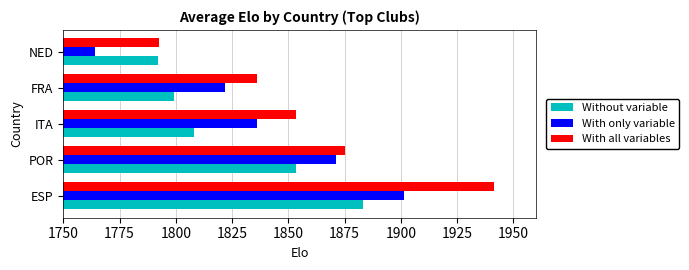

At which label does With all variables reach its peak?

ESP